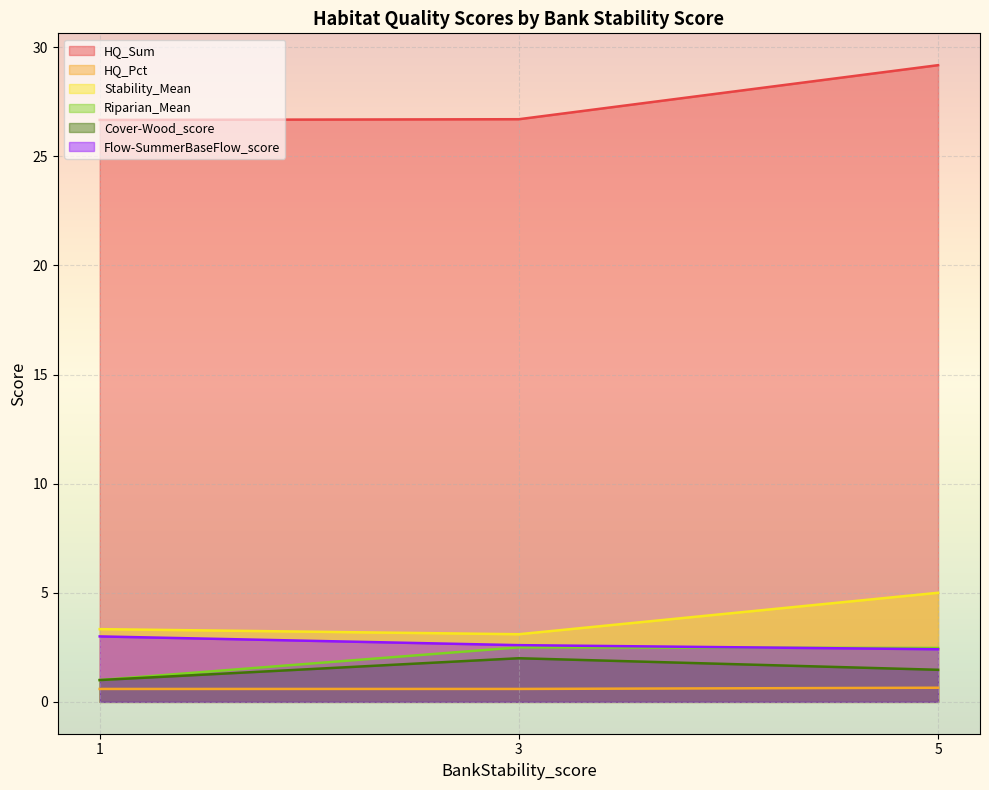

True or false: HQ_Pct and HQ_Sum intersect in this chart.

False